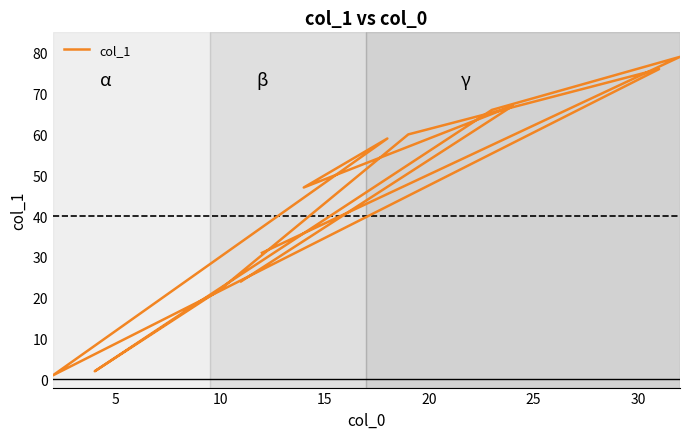

What is the average value?

44